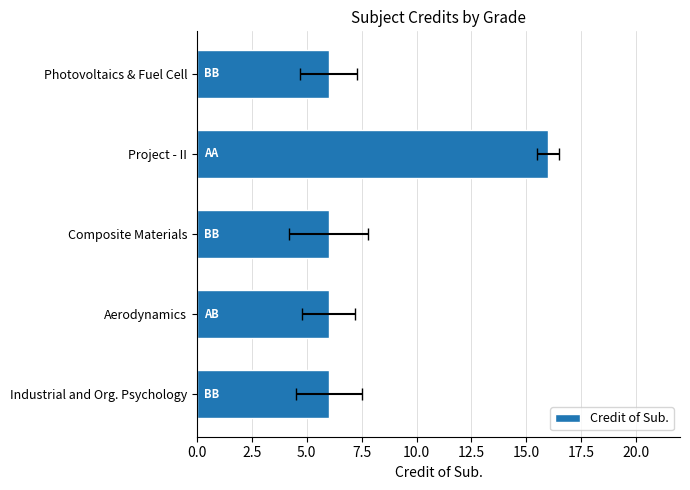

How many series are shown in this chart?

1